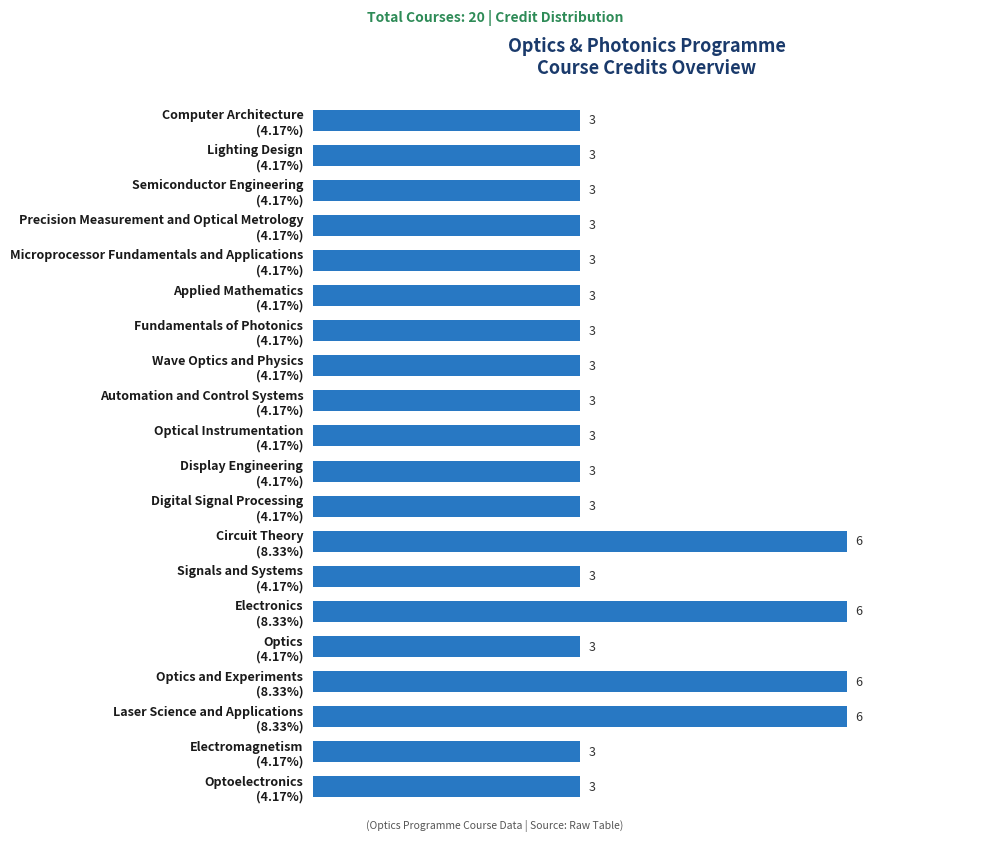

How many bars are there in total?

20